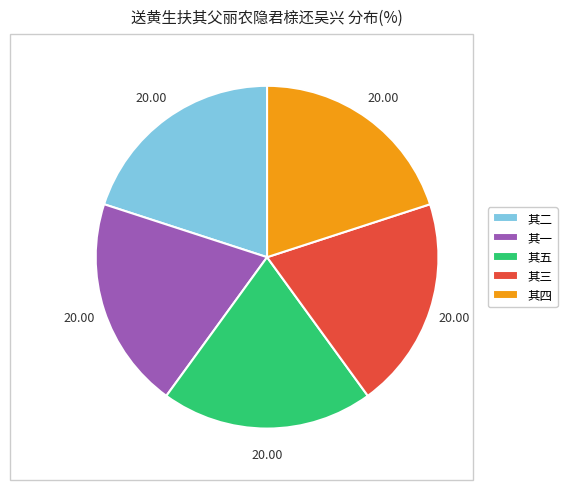

Combined, do 其四 and 其一 account for over 50%?

No